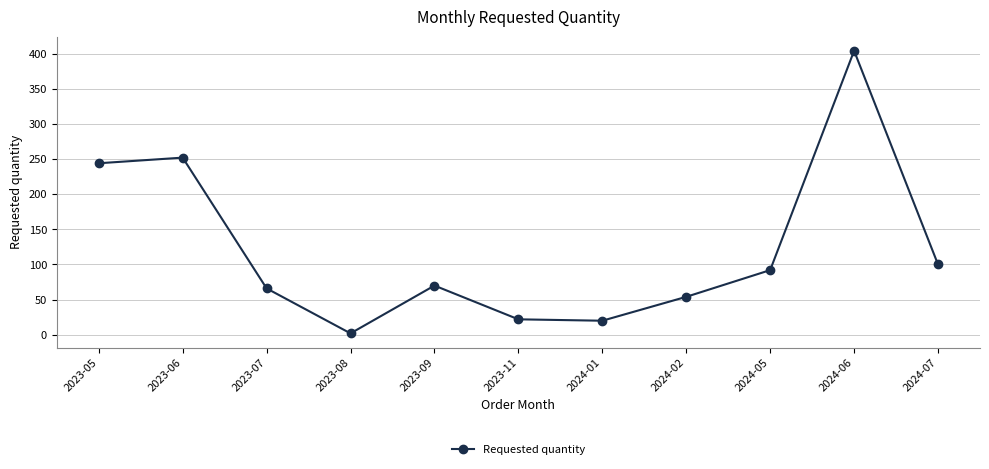

What is the label of the 7th point from the right?

2023-09